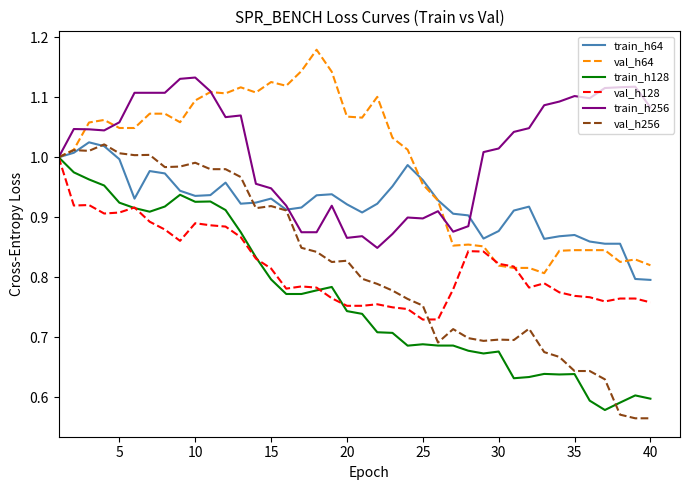

What are all the series names shown in the legend?

train_h64, val_h64, train_h128, val_h128, train_h256, val_h256